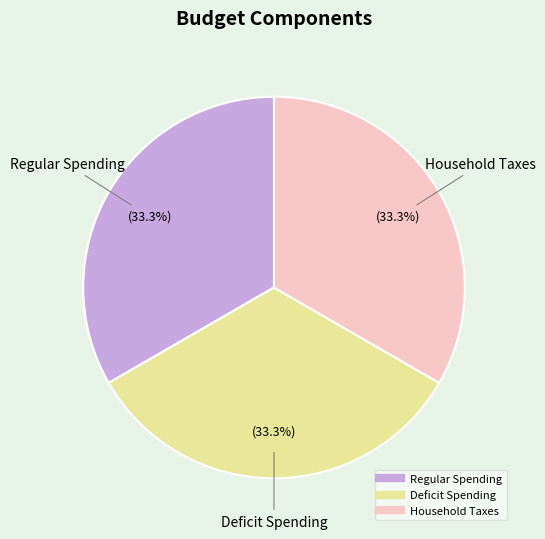

Is there a majority slice in this chart?

No